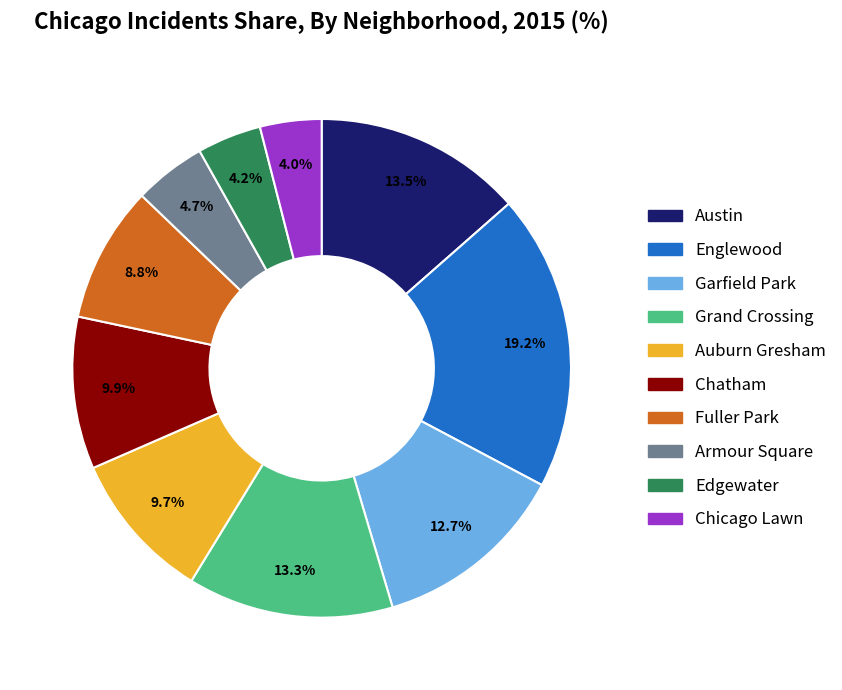

Count the number of slices in the pie.

10